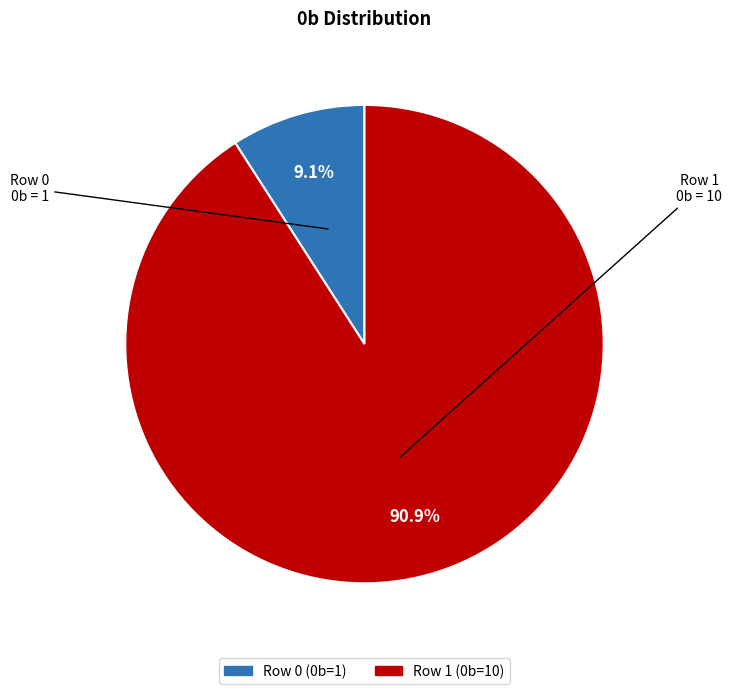

What is the majority slice?

Row 1